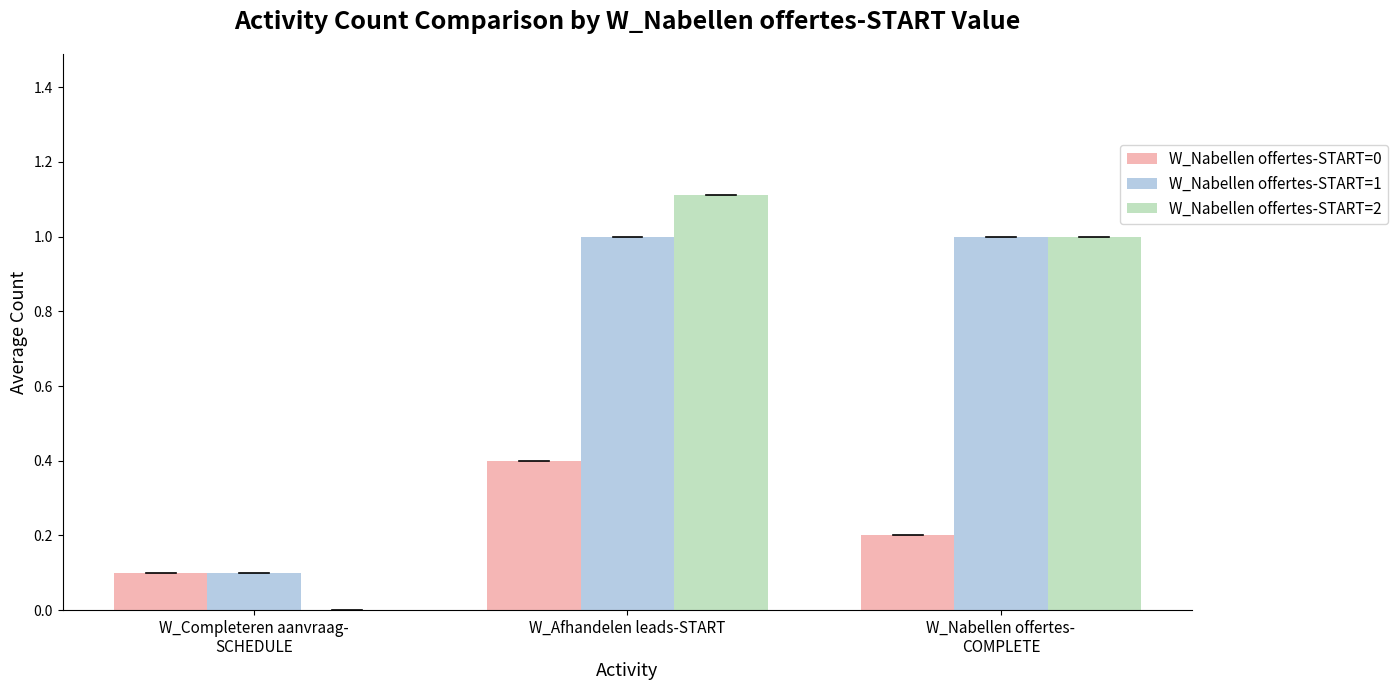

Are the bars grouped side by side (vs. stacked)?

Yes